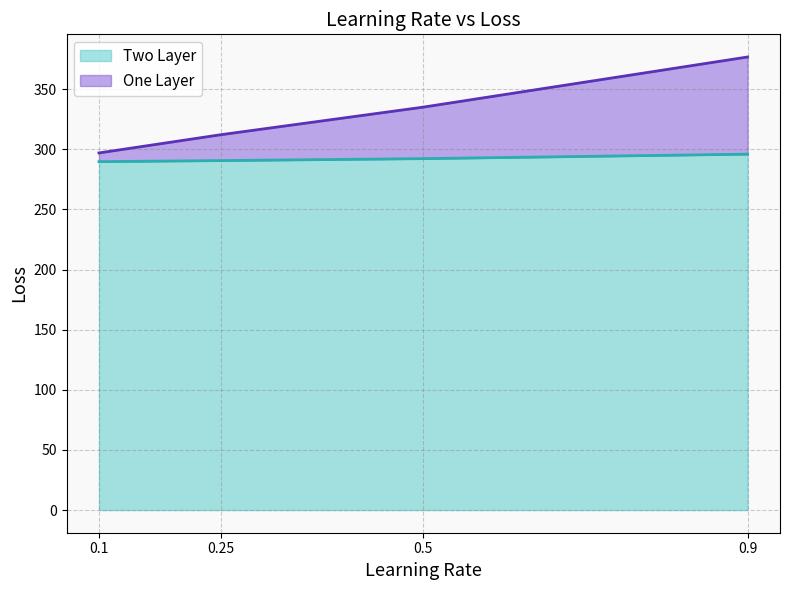

True or false: One Layer and Two Layer intersect in this chart.

False